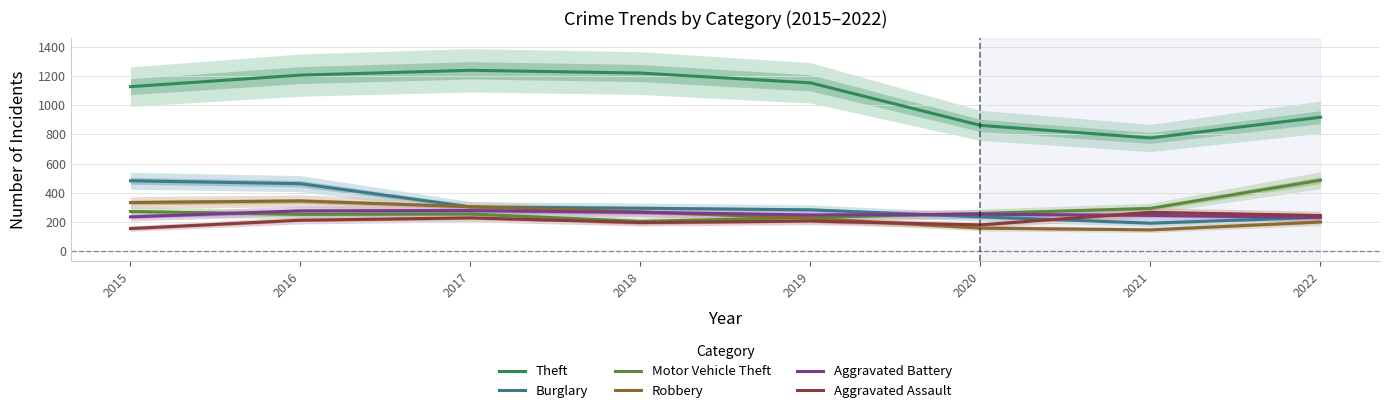

How many series are shown in this chart?

6